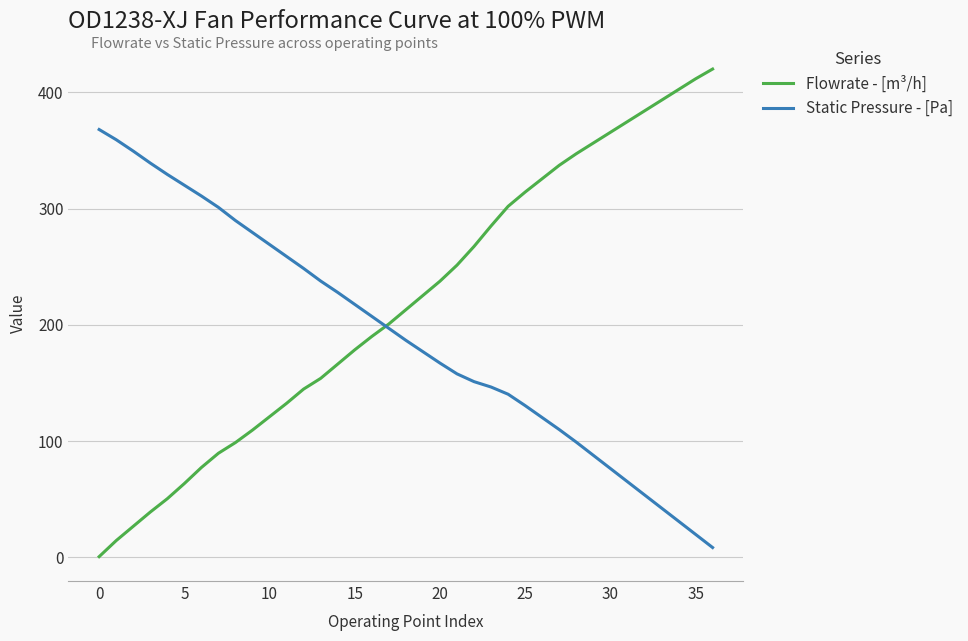

True or false: Flowrate - [m³/h] has more than 0 interior local peaks.

False